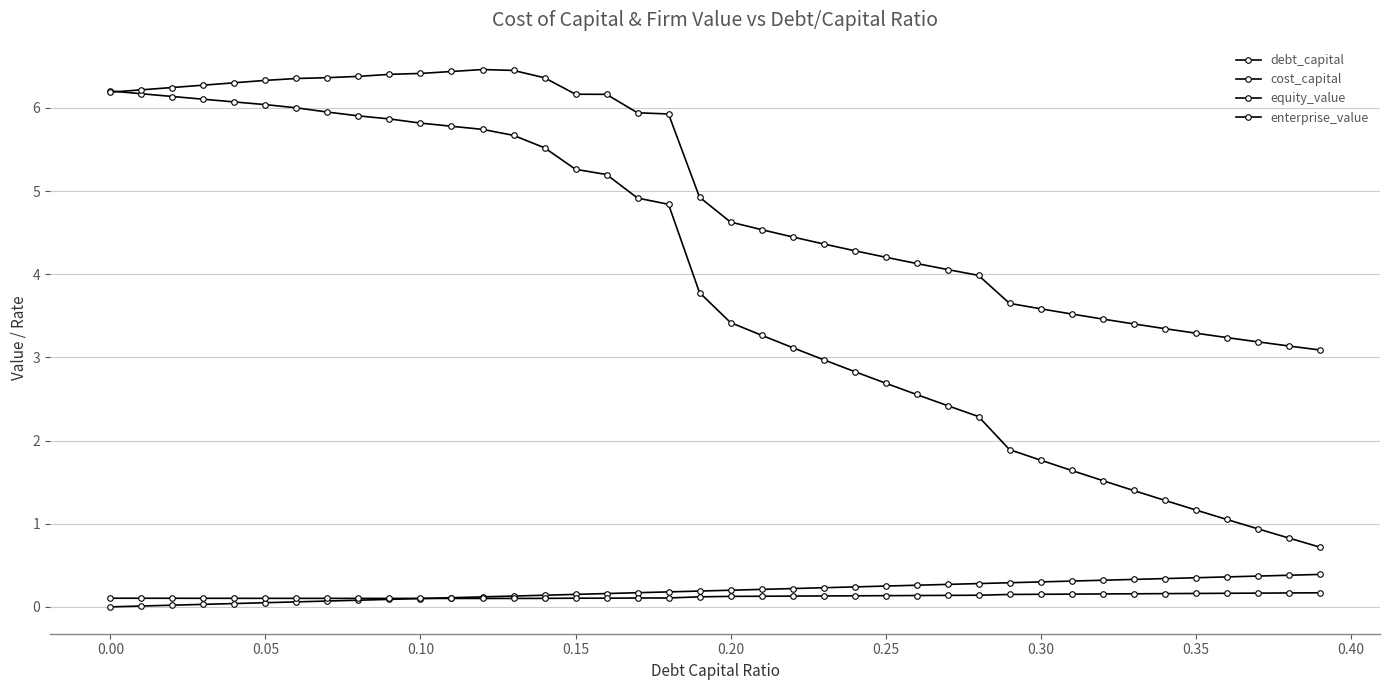

How many lines are shown in the chart?

4